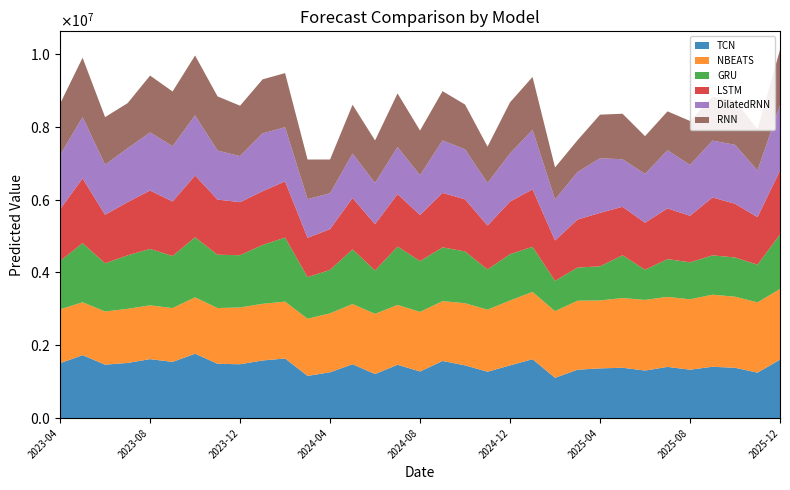

Reading left to right, what are all the values shown in this chart?

TCN: 1508140.4	1727789.2	1468317.5	1514410.2	1619806.0	1543127.5	1768315.5	1491596.6	1479394.4	1582657.4	1637751.6	1159116.5	1259132.0	1478791.9	1210393.2	1464710.9	1280346.9	1568747.9	1448785.1	1273526.6	1448068.8	1617197.2	1106708.1	1329176.8	1365741.8	1383180.9	1305964.6	1406389.9	1328947.5	1409947.9	1382710.5	1248478.1	1604714.9
NBEATS: 1479137.5	1453901.1	1459812.2	1487305.4	1477078.8	1479298.4	1548621.0	1530747.8	1560215.9	1556453.4	1561701.1	1569838.9	1618884.6	1653967.2	1653076.6	1643904.5	1636456.5	1643381.5	1706926.5	1704767.4	1781129.2	1848869.0	1830492.5	1894801.8	1866472.5	1914133.0	1940886.4	1922808.1	1934629.5	1979692.6	1951668.9	1930463.9	1940879.1
GRU: 1328482.1	1623148.4	1323990.0	1468185.1	1550159.1	1429460.4	1650381.5	1464484.0	1433999.2	1615999.5	1759045.1	1142894.6	1191729.6	1501700.5	1189670.5	1603558.8	1395630.0	1476878.5	1421793.0	1103648.9	1272333.2	1238838.8	832325.1	910978.8	936709.0	1175124.0	828468.5	1037010.4	1015299.9	1080617.2	1077603.0	1034601.9	1498642.5
LSTM: 1419313.1	1779503.0	1333263.8	1461171.2	1603247.4	1496762.6	1694701.8	1514260.1	1456609.2	1476060.1	1543041.2	1079882.0	1120773.2	1411506.5	1272479.9	1439218.1	1265208.4	1496374.5	1430873.2	1205927.2	1445396.8	1577785.1	1108339.1	1317733.2	1467007.0	1331825.8	1290213.5	1392496.1	1277249.9	1589627.4	1474756.5	1305394.4	1755530.8
DilatedRNN: 1490509.2	1682833.9	1374969.8	1479026.1	1596115.2	1519878.0	1652434.8	1345547.4	1266096.9	1588196.0	1487369.8	1061255.2	985107.8	1217831.2	1132628.0	1295346.9	1091471.0	1442426.2	1373106.8	1168751.9	1322817.0	1635657.5	1126800.4	1305869.9	1499973.4	1304837.1	1342231.4	1597275.2	1397321.5	1562137.4	1618341.1	1283063.5	1789507.0
RNN: 1409436.1	1630606.8	1306365.4	1238950.8	1561002.8	1502140.2	1643700.2	1488883.2	1383467.1	1483315.8	1486884.9	1088498.5	926701.4	1342672.1	1167768.0	1470297.6	1228704.0	1351840.2	1230448.9	999211.0	1403000.9	1451128.1	879784.8	873183.8	1197896.4	1250269.4	1035426.2	1068603.0	1207831.1	1208567.4	1219815.1	1129848.8	1527250.5